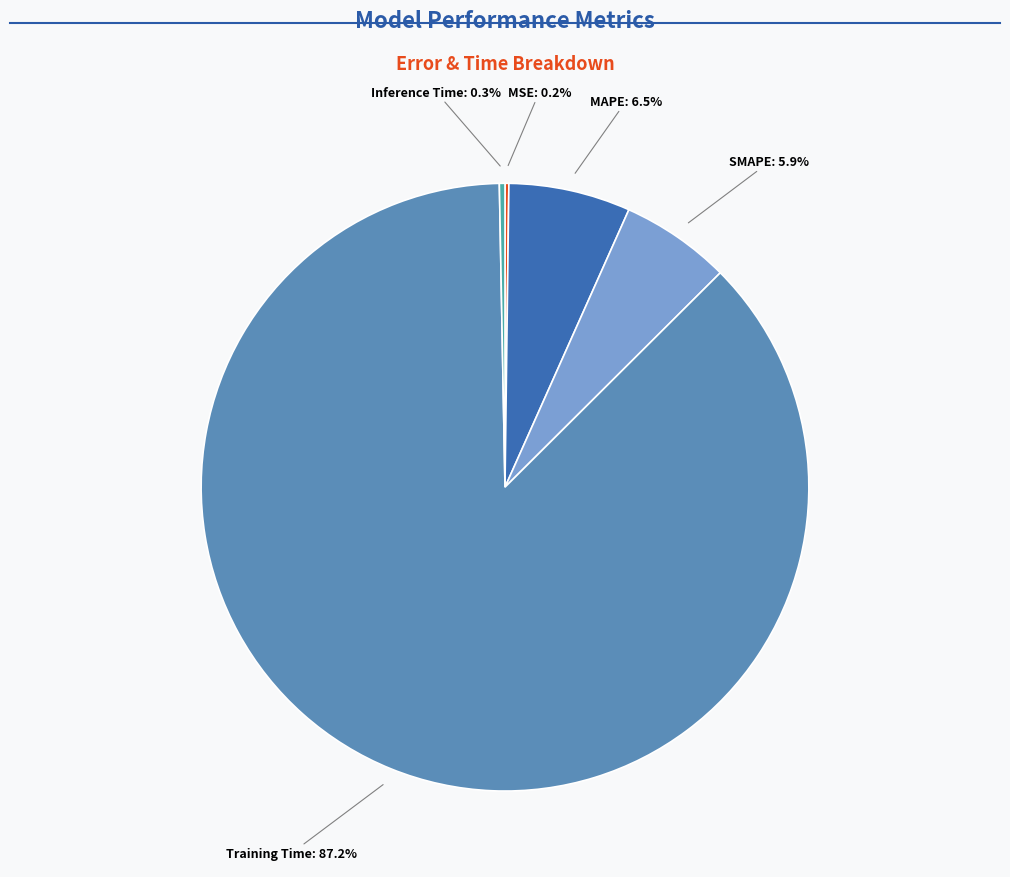

To the nearest percent, what is the difference between the largest and smallest slice percentages?

87%